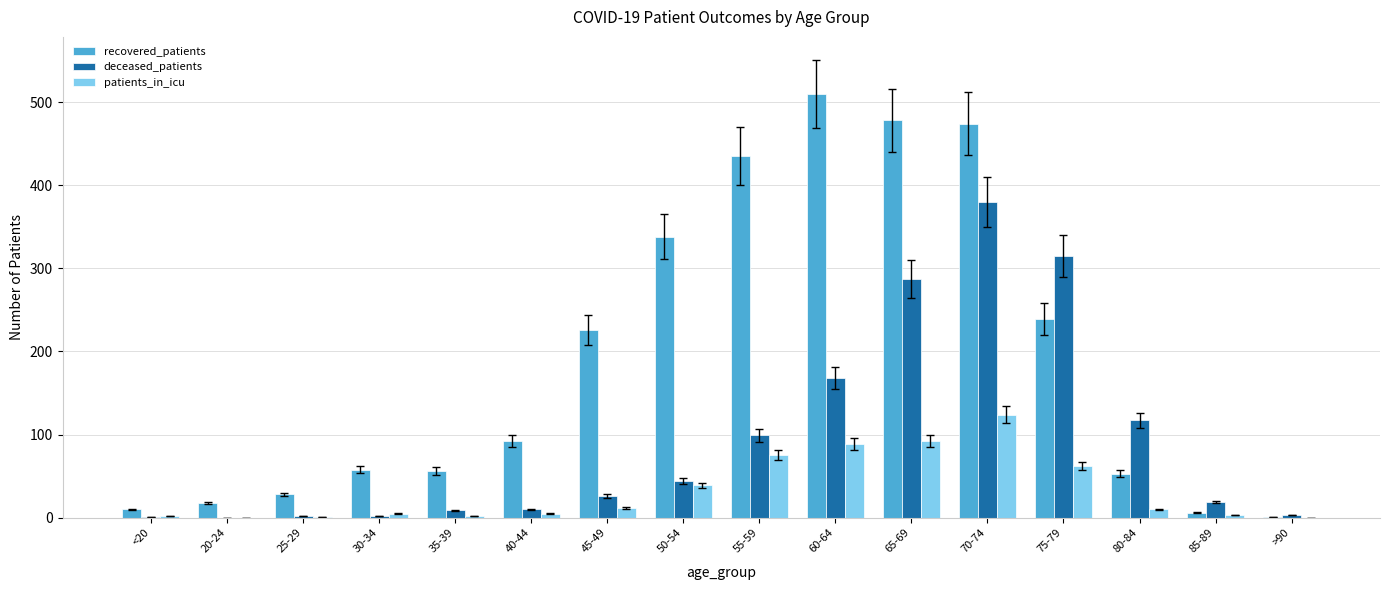

What is the highest value of the patients_in_icu series?

124